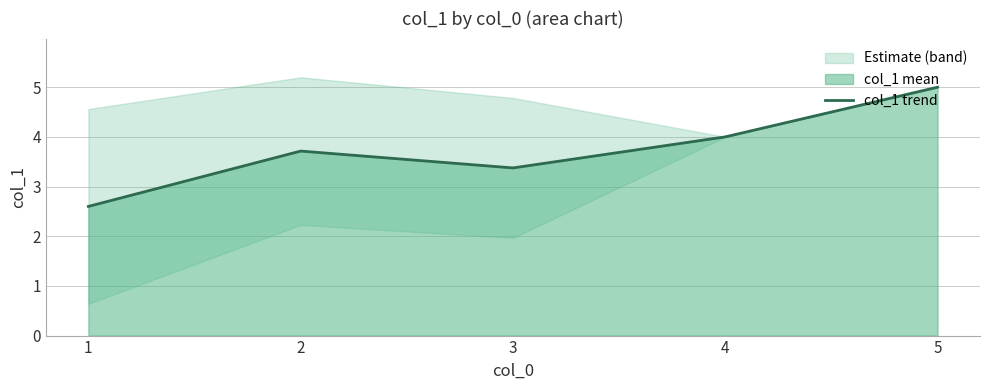

How many lines are shown in the chart?

1